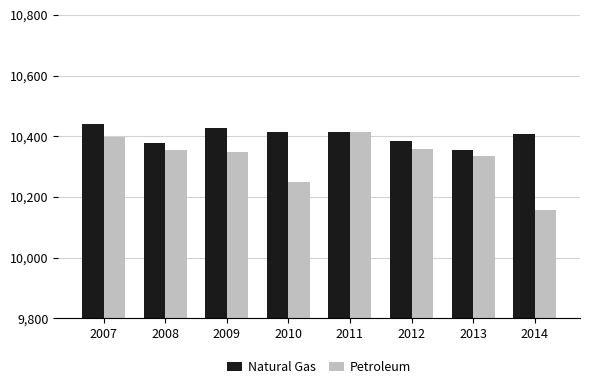

What is the difference between the Natural Gas values at 2014 and 2012?

23